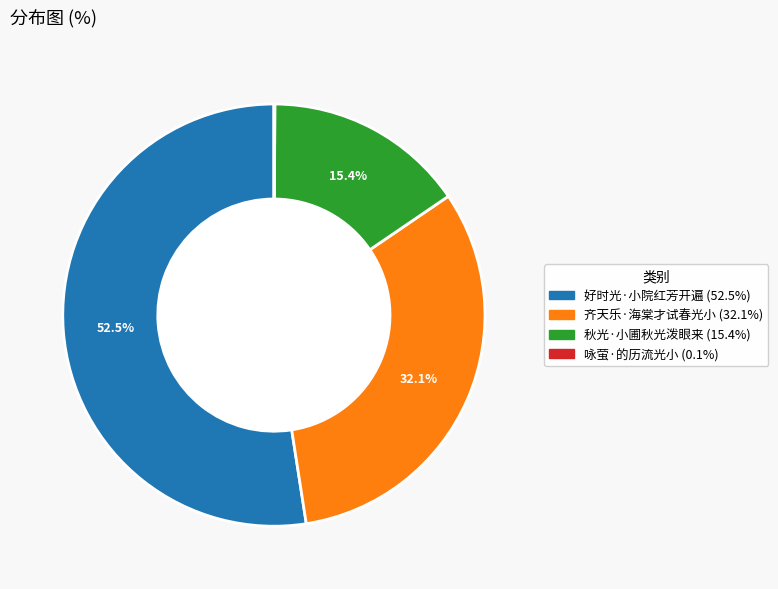

What is the largest slice in the pie chart?

好时光·小院红芳开遍